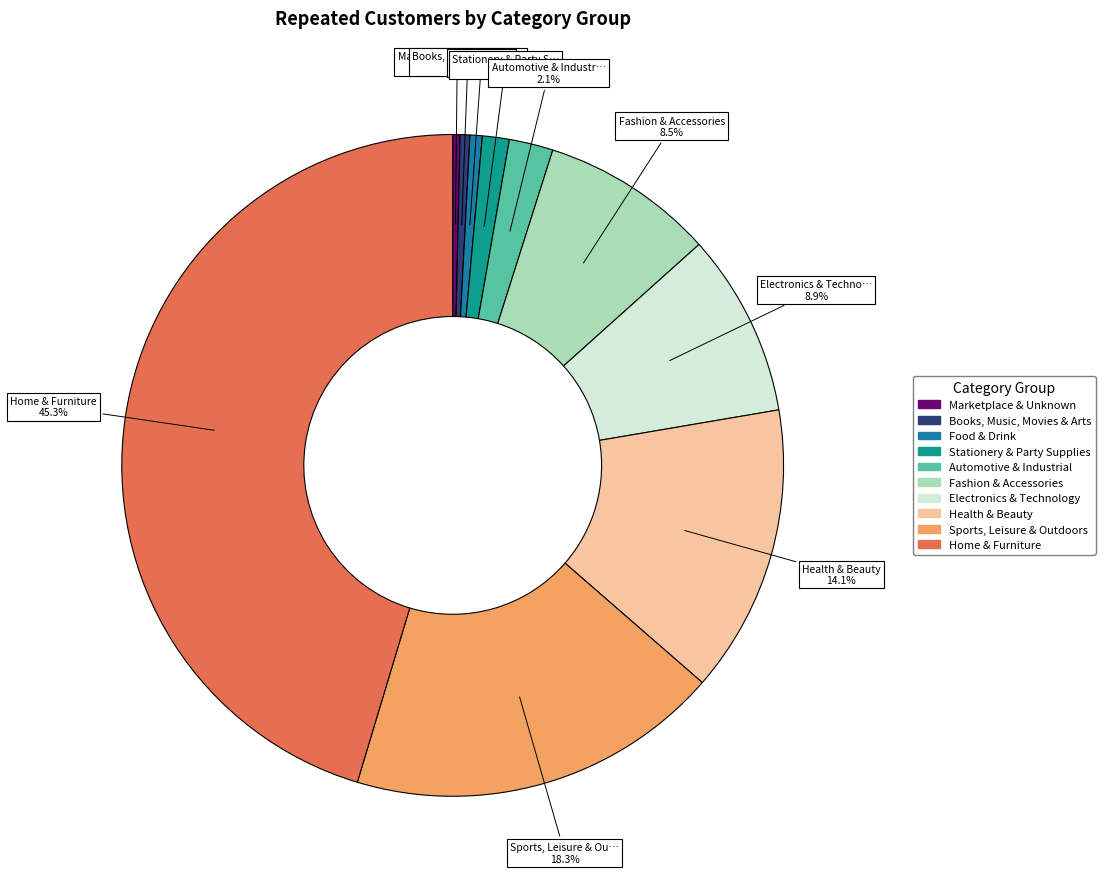

Is Health & Beauty the majority of the pie?

No